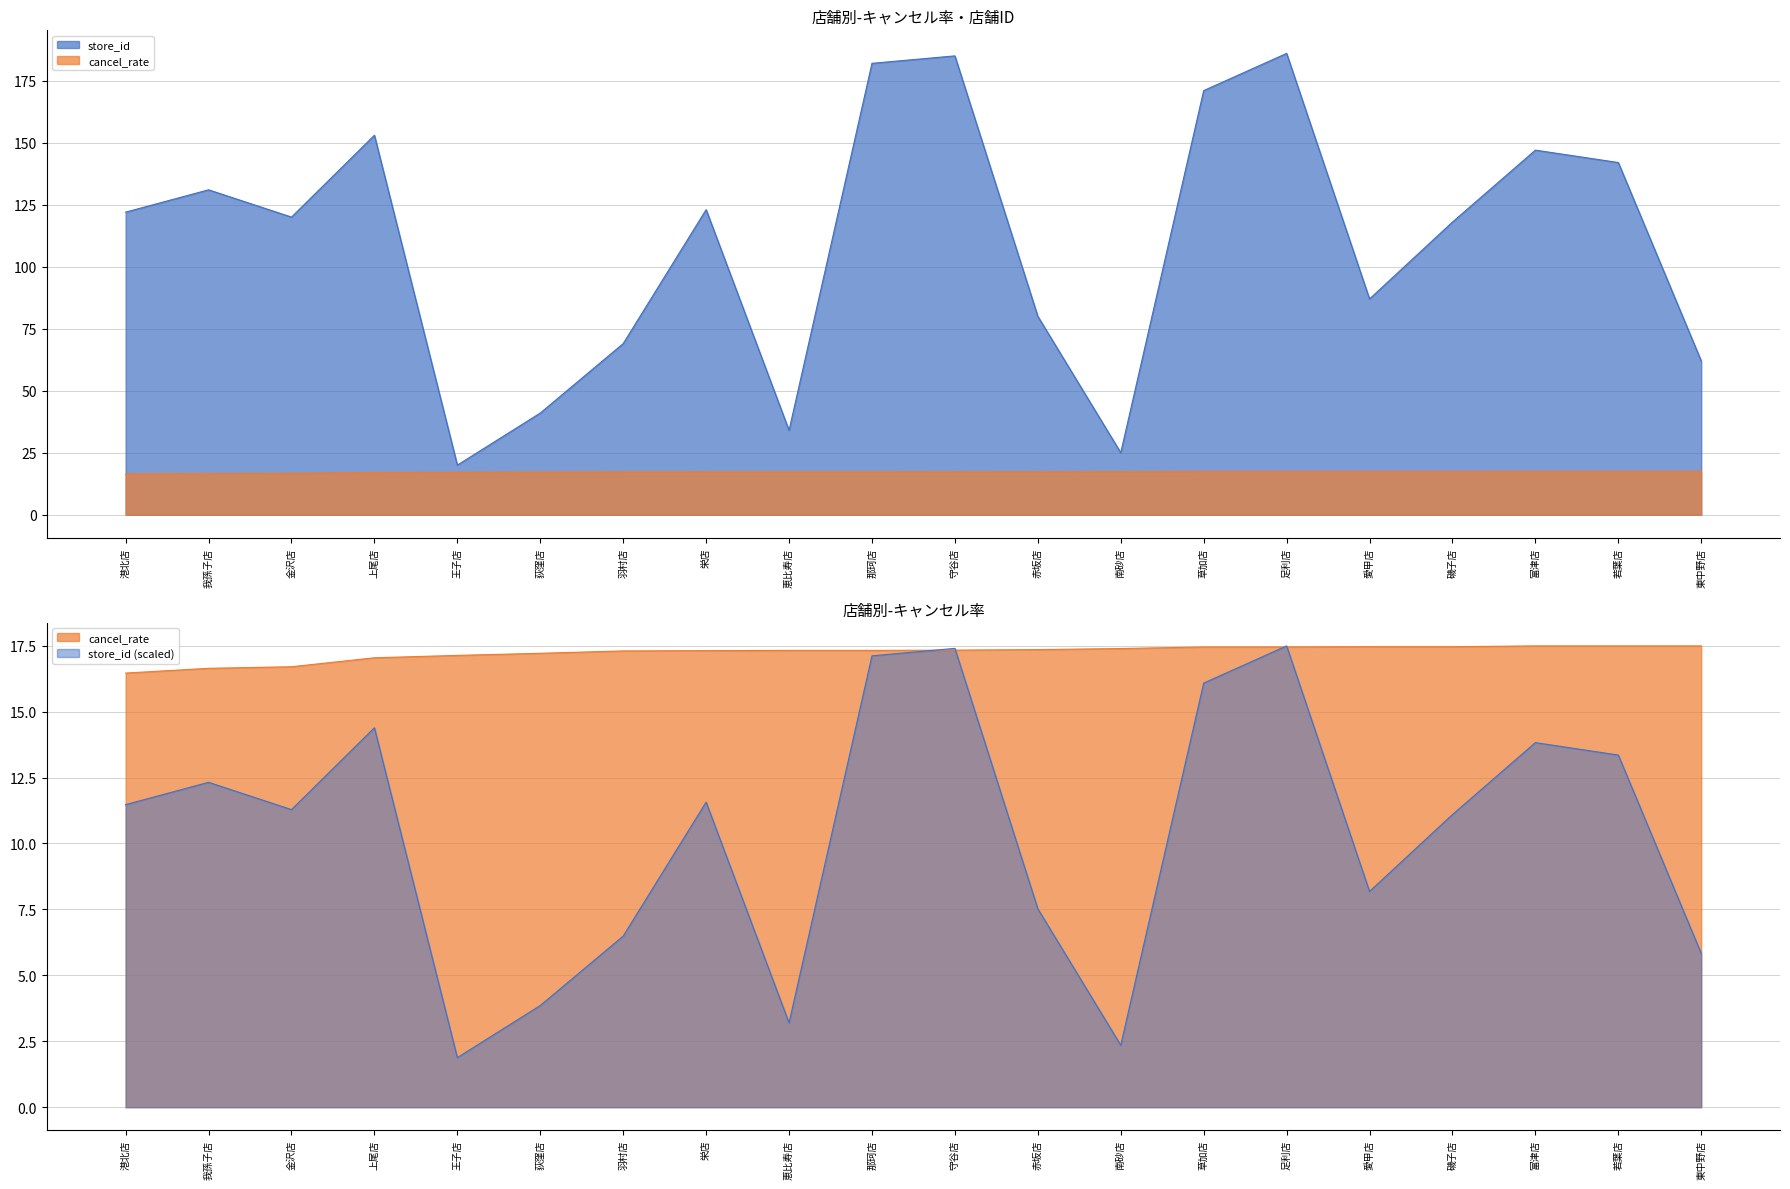

What is the lowest value of the cancel_rate series?

16.5